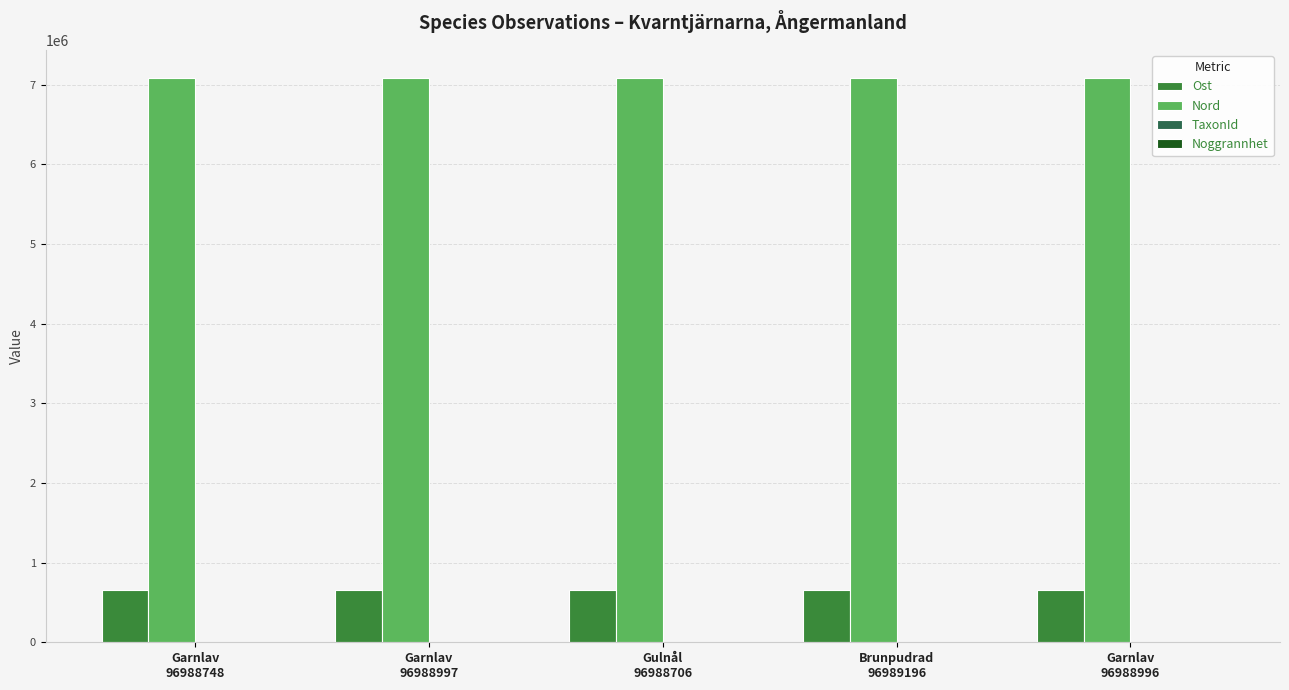

Which series has the largest total across all categories?

Nord